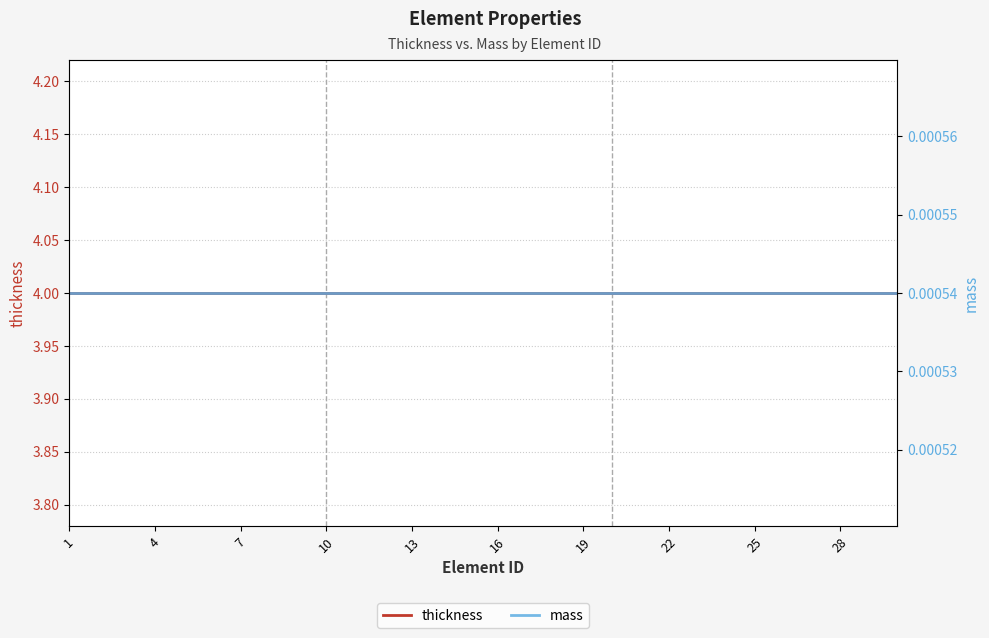

List the series in order of their peak value, lowest first.

mass, thickness